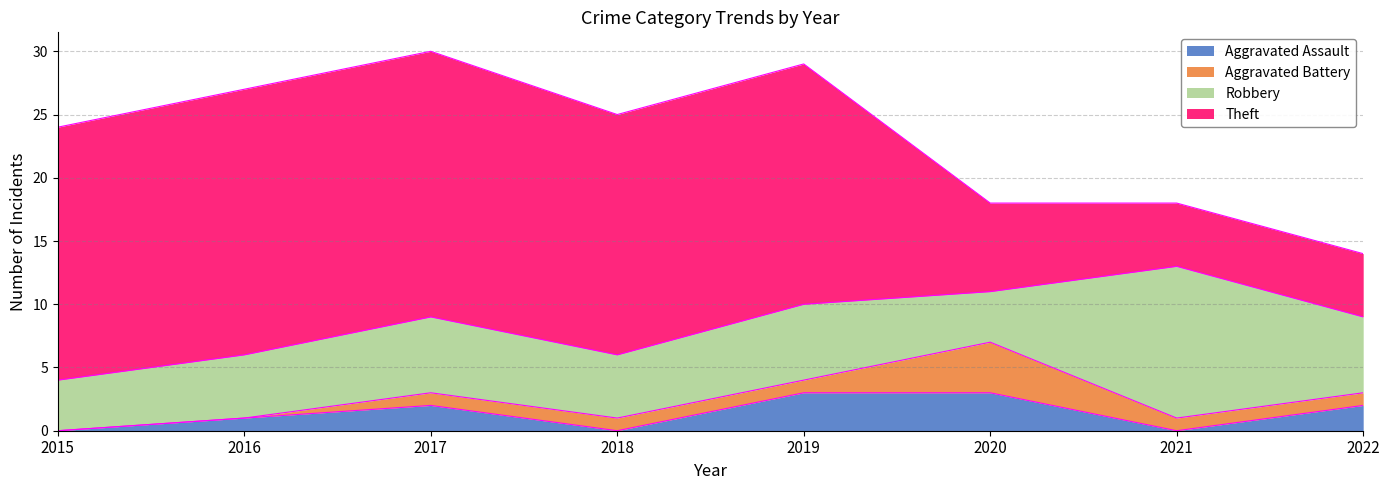

The Theft series shows 19 at 2018. True or false?

True